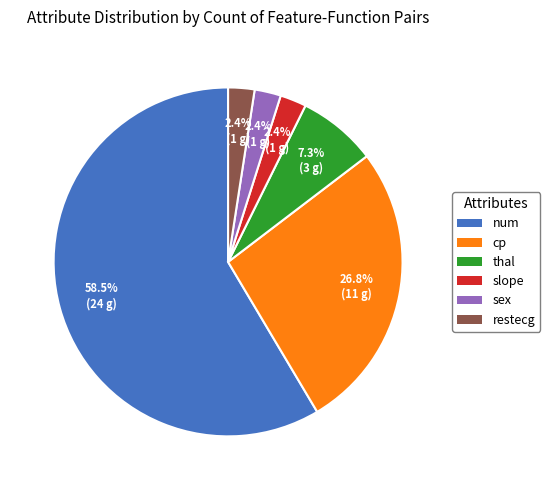

To the nearest percent, what percentage of the pie is restecg?

2%